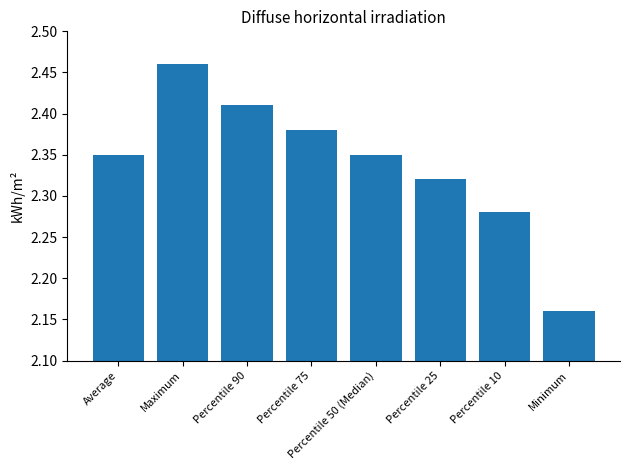

What is the label of the 2nd bar from the right?

Percentile 10